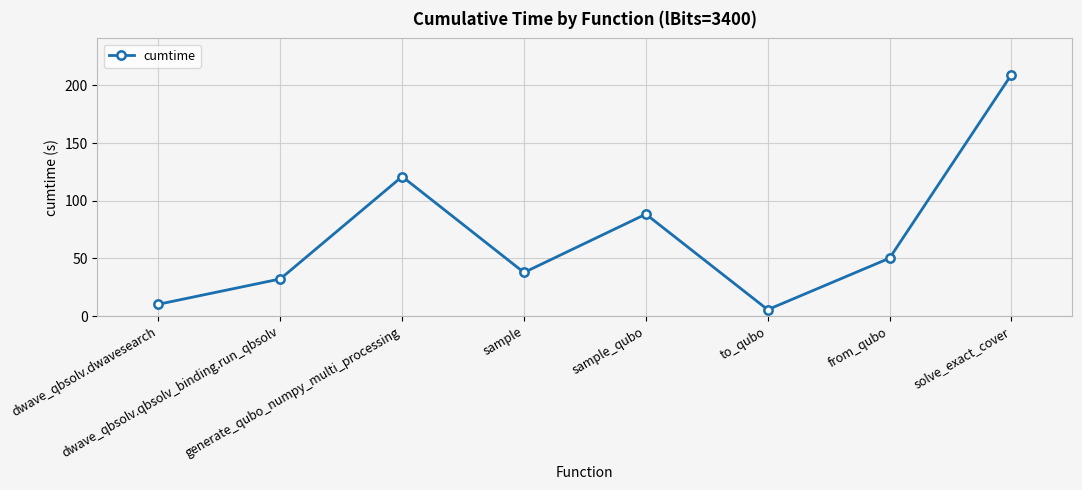

How many points are lower than both their immediate neighbors (excluding endpoints)?

2